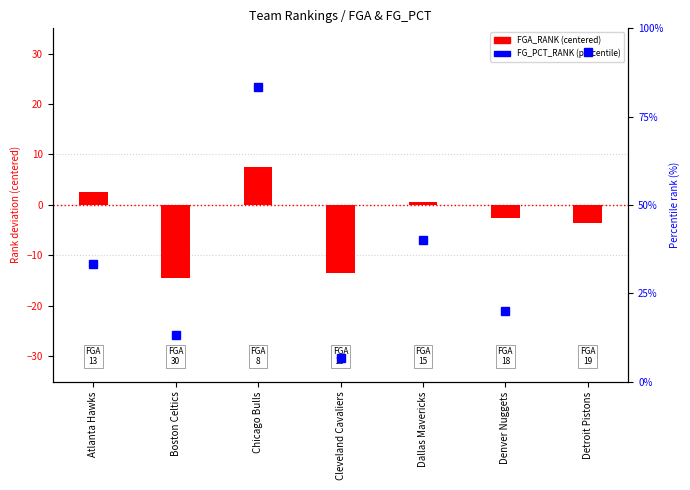

At how many categories does at least one series exceed 28?

4